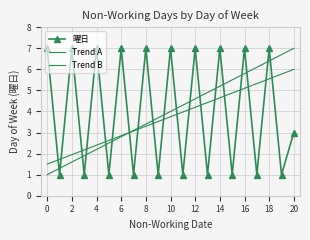

Count the 曜日 values in the range 1 to 7.

21